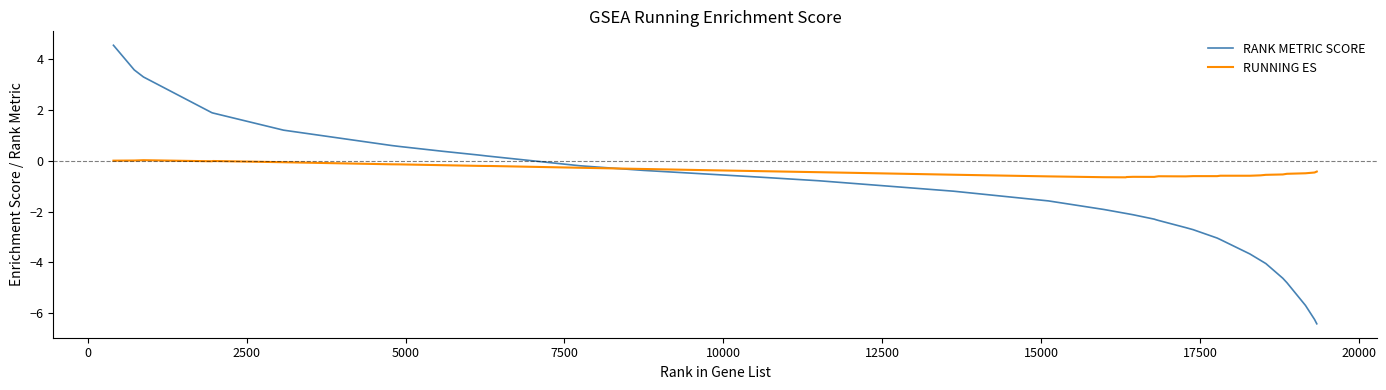

What is the greatest value displayed?

4.6